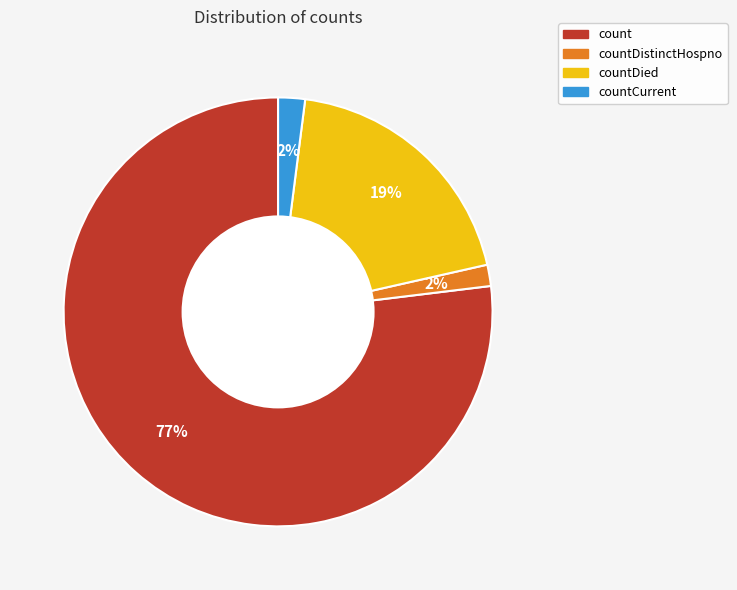

Is it true that countDied is 19% of the pie?

True